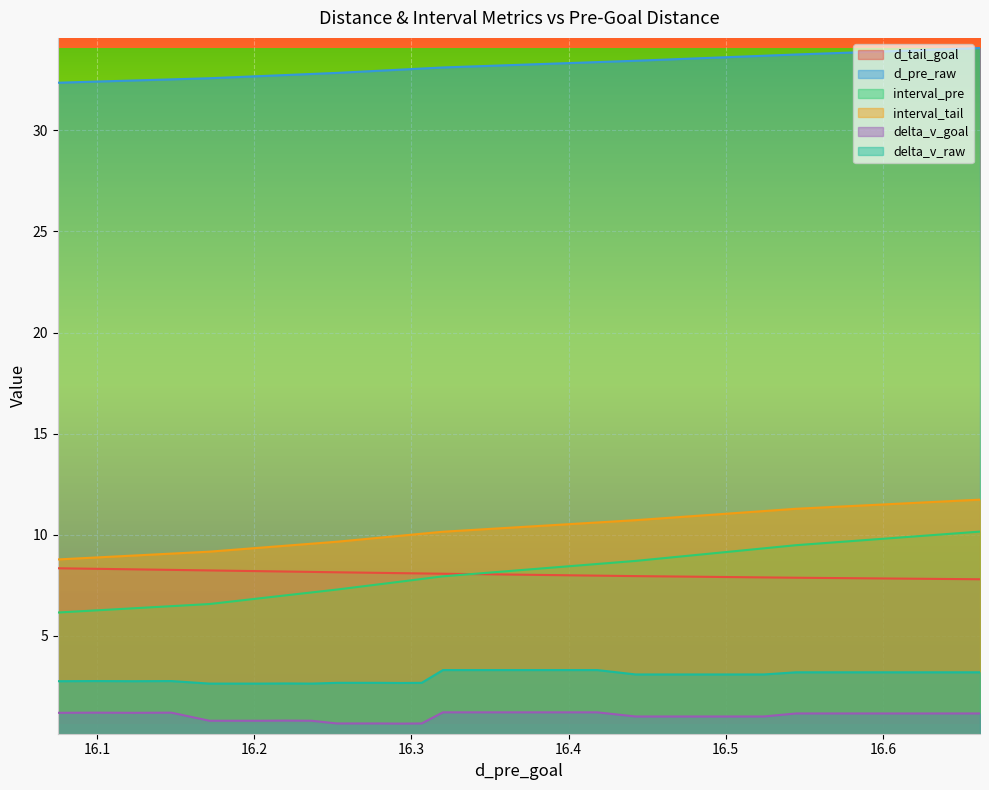

What are all the series names shown in the legend?

d_tail_goal, d_pre_raw, interval_pre, interval_tail, delta_v_goal, delta_v_raw